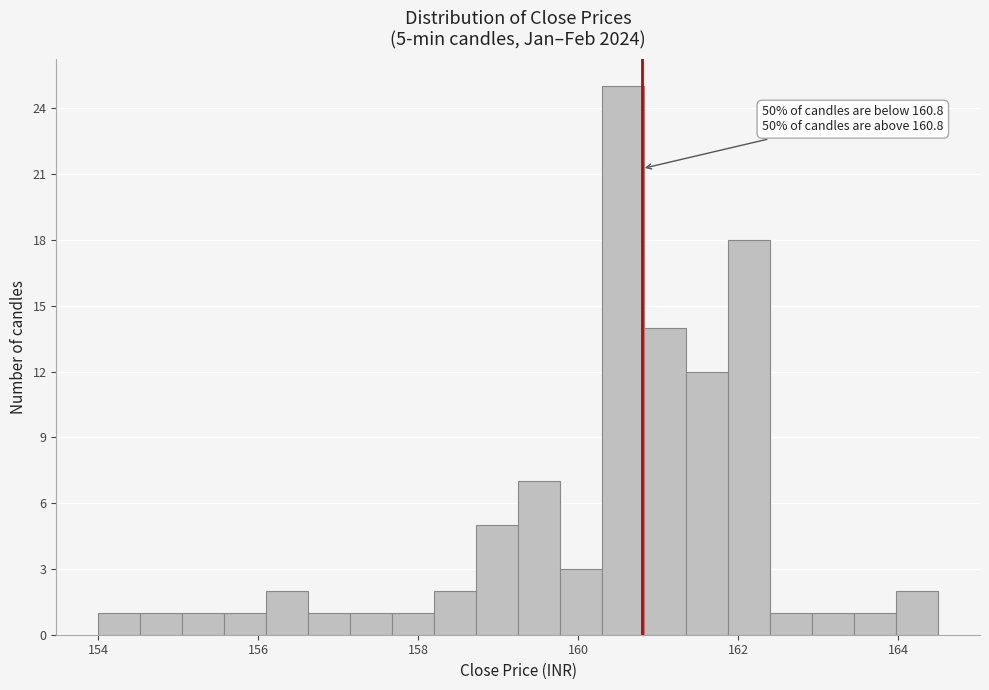

Around what value on the x-axis is the tallest bar? Give the approximate position of its centre, as read against the axis.

160.6